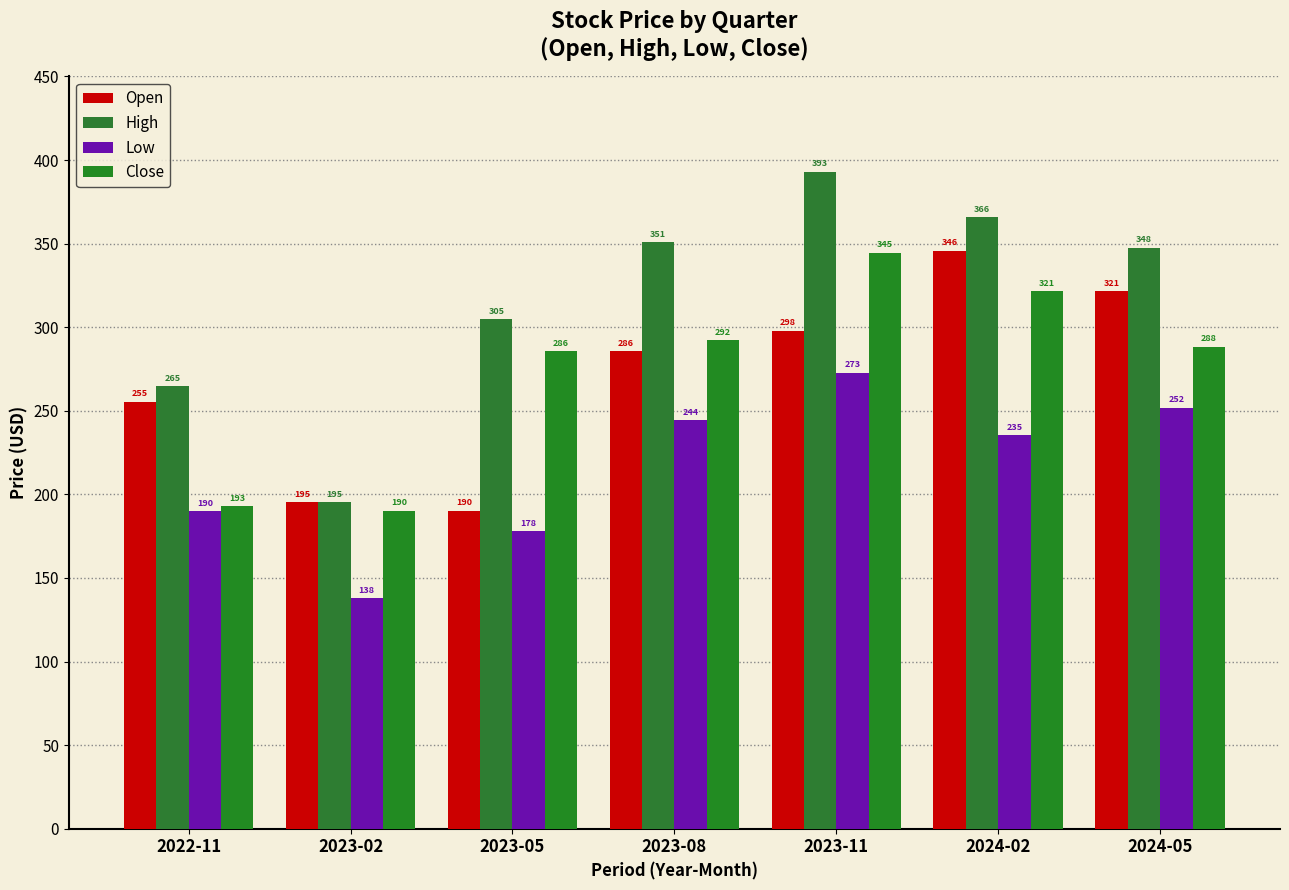

What is the sum of all High values?

2222.6